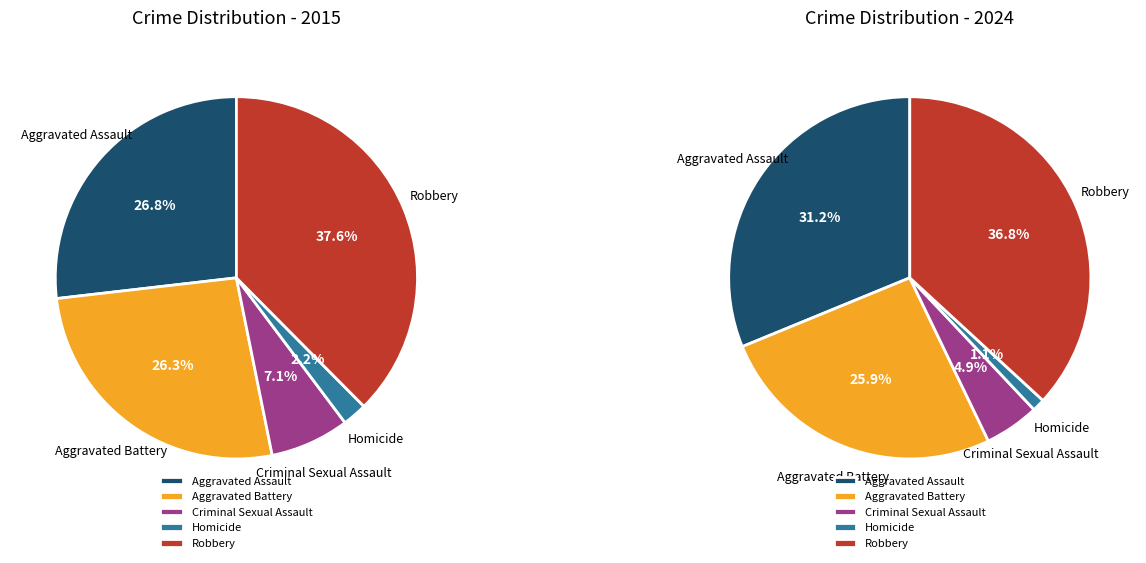

Combined, what portion of the pie is Homicide and Robbery?

39.8%